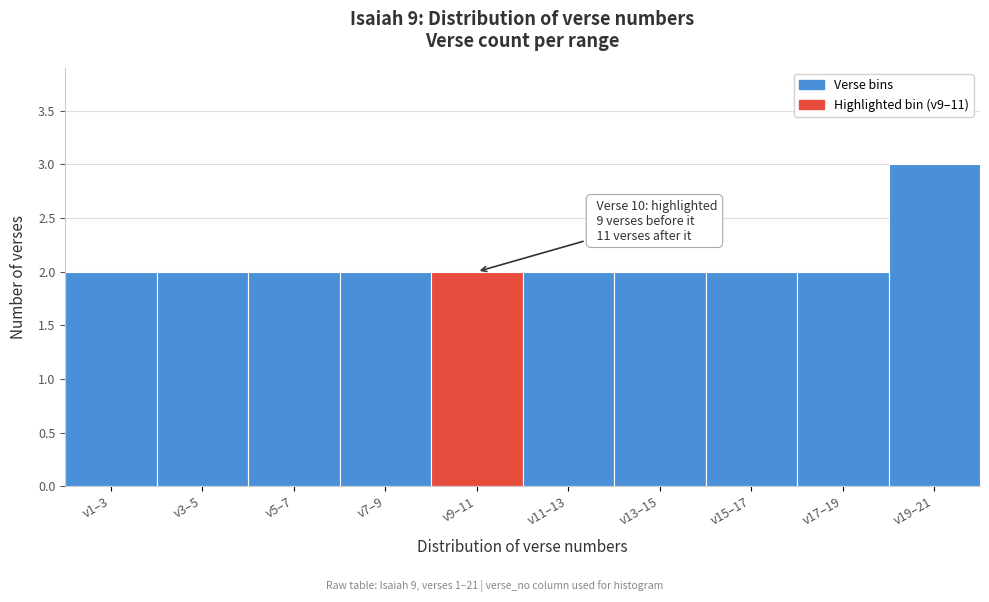

Reading left to right, extract all data points from this chart.

2	2	2	2	2	2	2	2	2	3